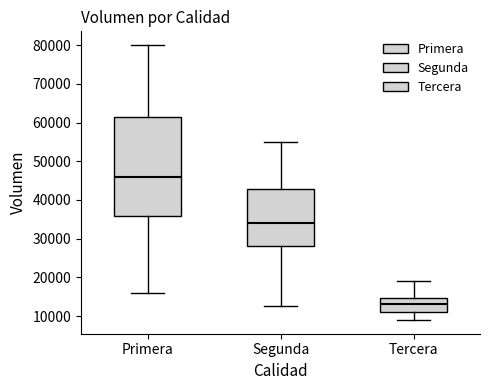

Which box's median line is the lowest?

Tercera